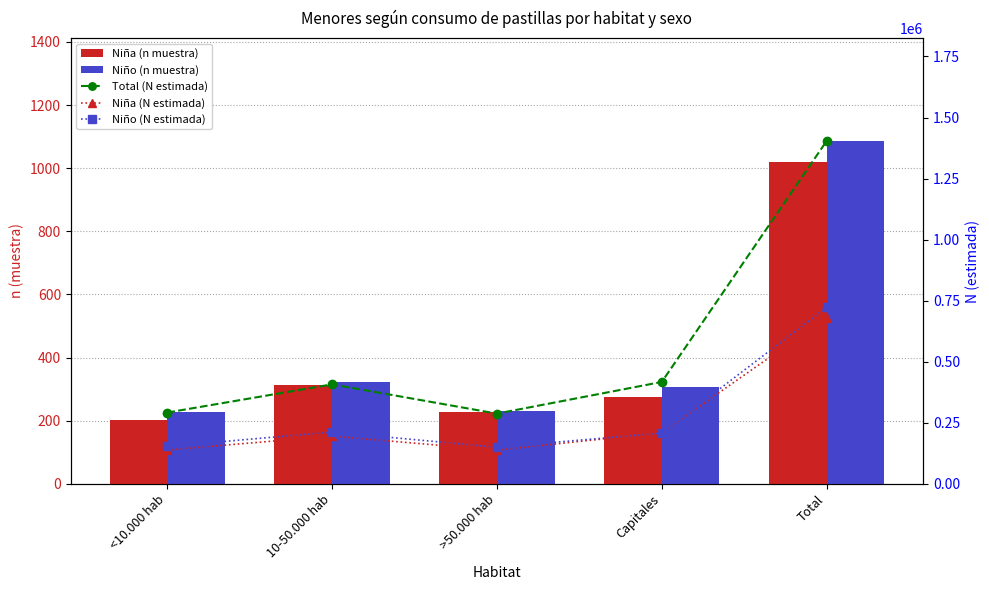

What is the difference between the Niña (N estimada) values at Capitales and <10.000 hab?

70589